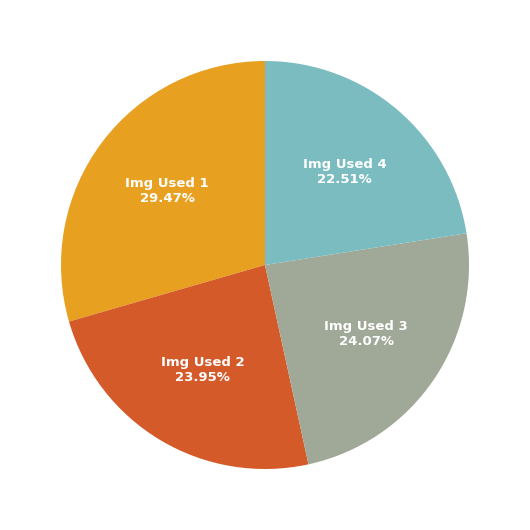

Combined, do Img Used 1 and Img Used 2 account for over 50%?

Yes